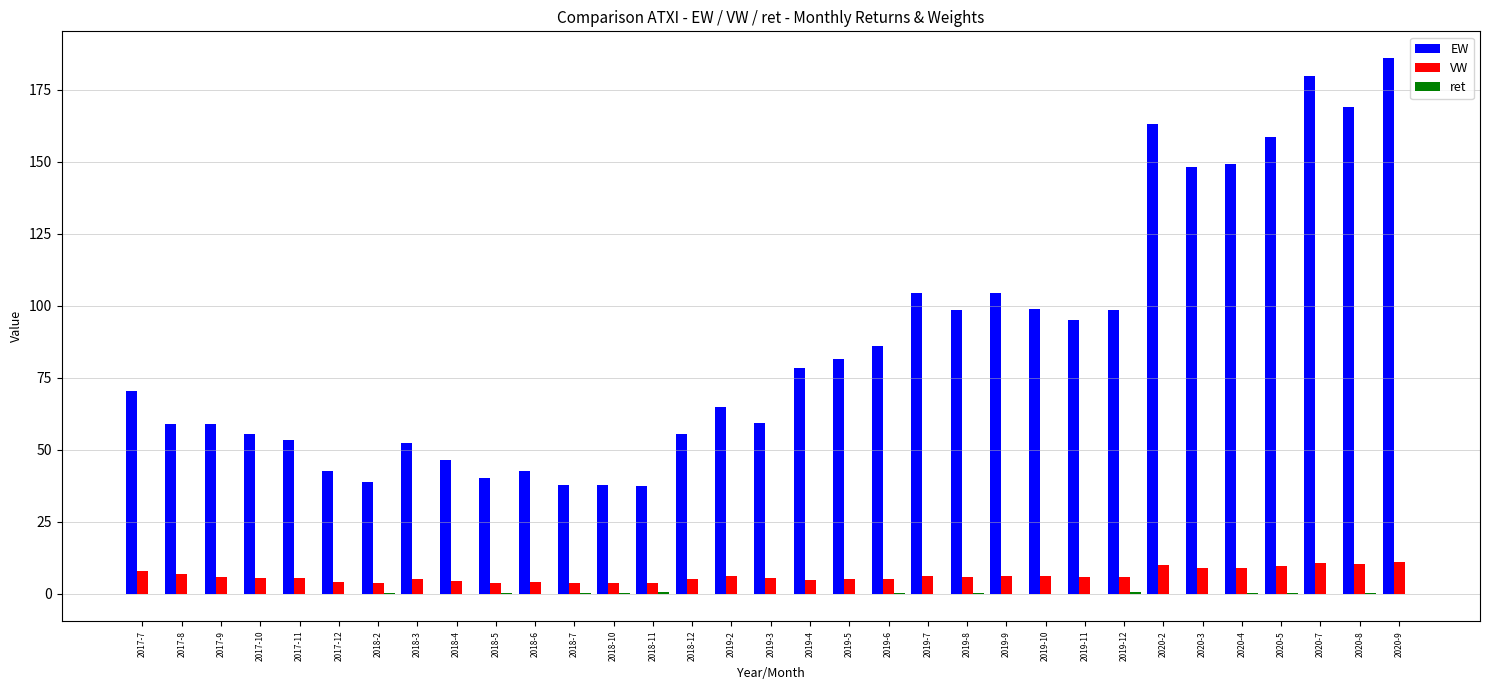

How many groups of bars are there?

33